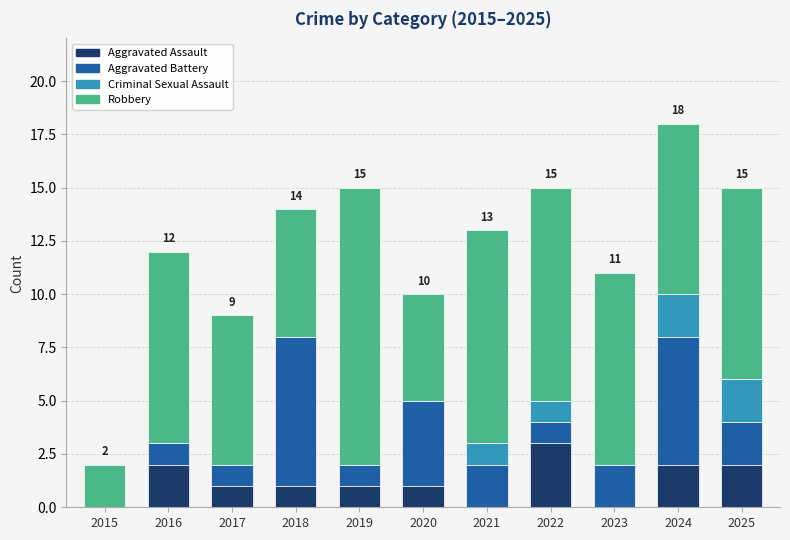

What is the maximum value for Aggravated Assault?

3